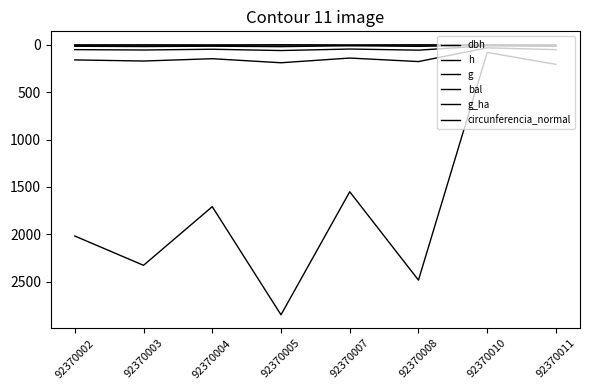

How many interior local valleys does the circunferencia_normal series have?

3